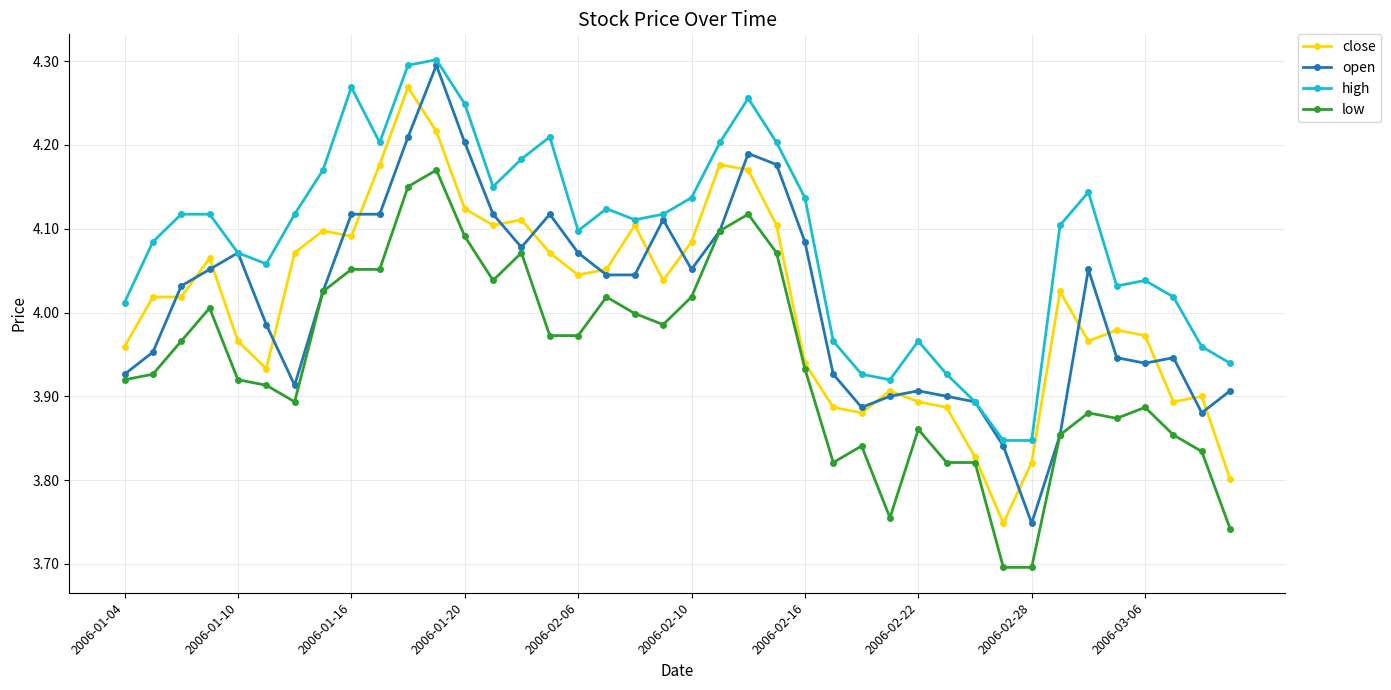

Which series has the largest range (max minus min)?

open